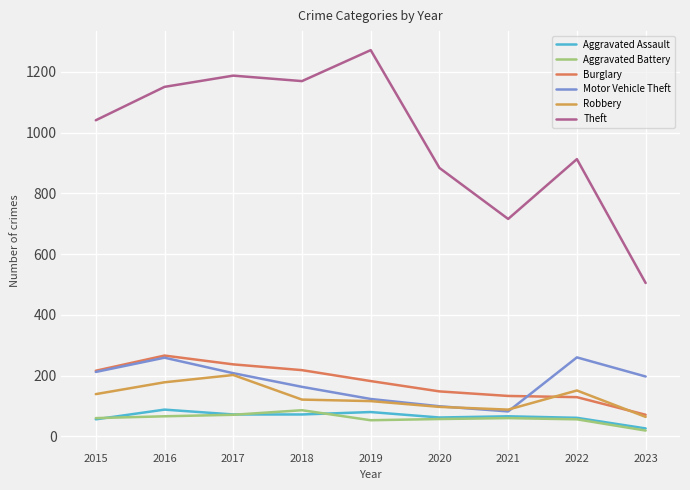

True or false: Burglary has more than 2 interior local peaks.

False